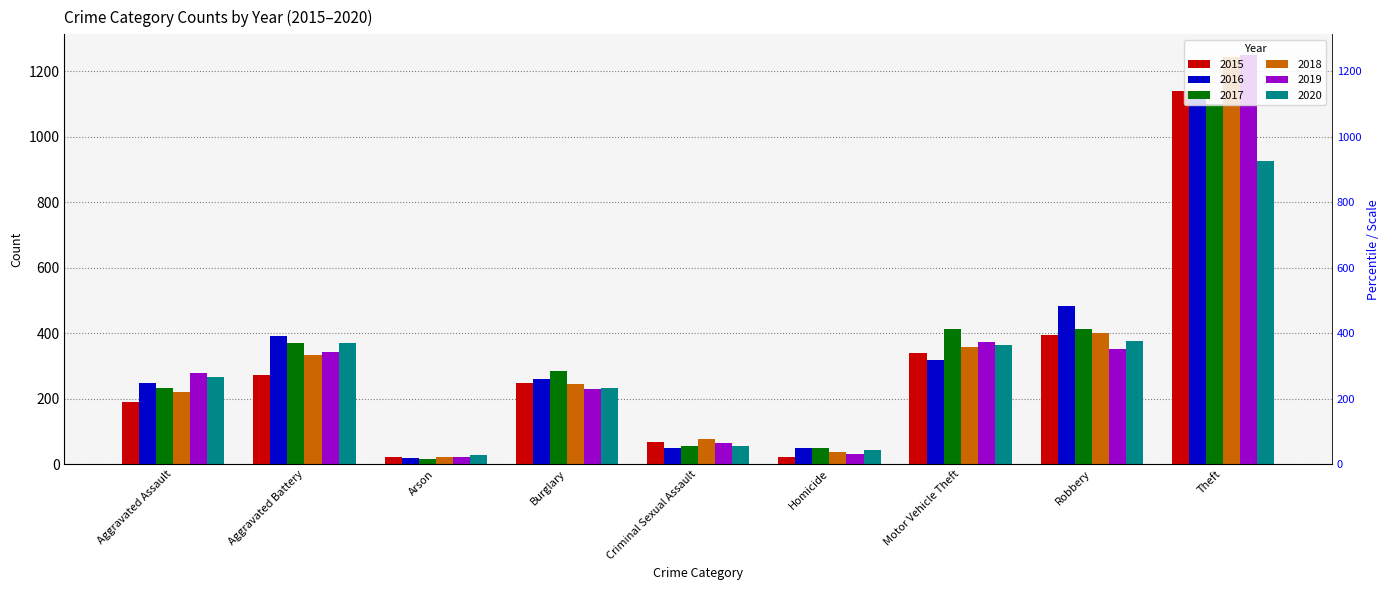

List the labels in order of 2018 value, smallest first.

Arson, Homicide, Criminal Sexual Assault, Aggravated Assault, Burglary, Aggravated Battery, Motor Vehicle Theft, Robbery, Theft